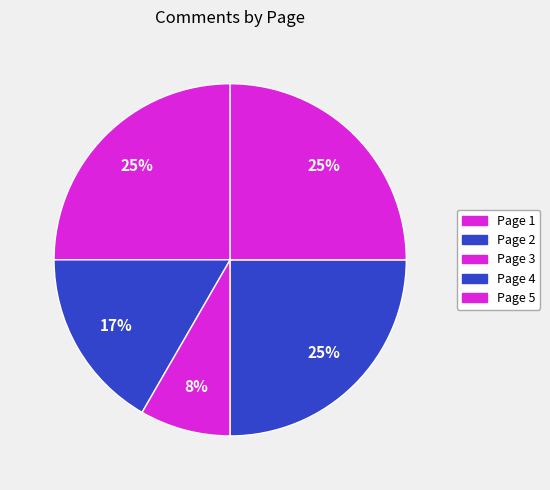

Which category has the smallest portion of the pie?

Page 1